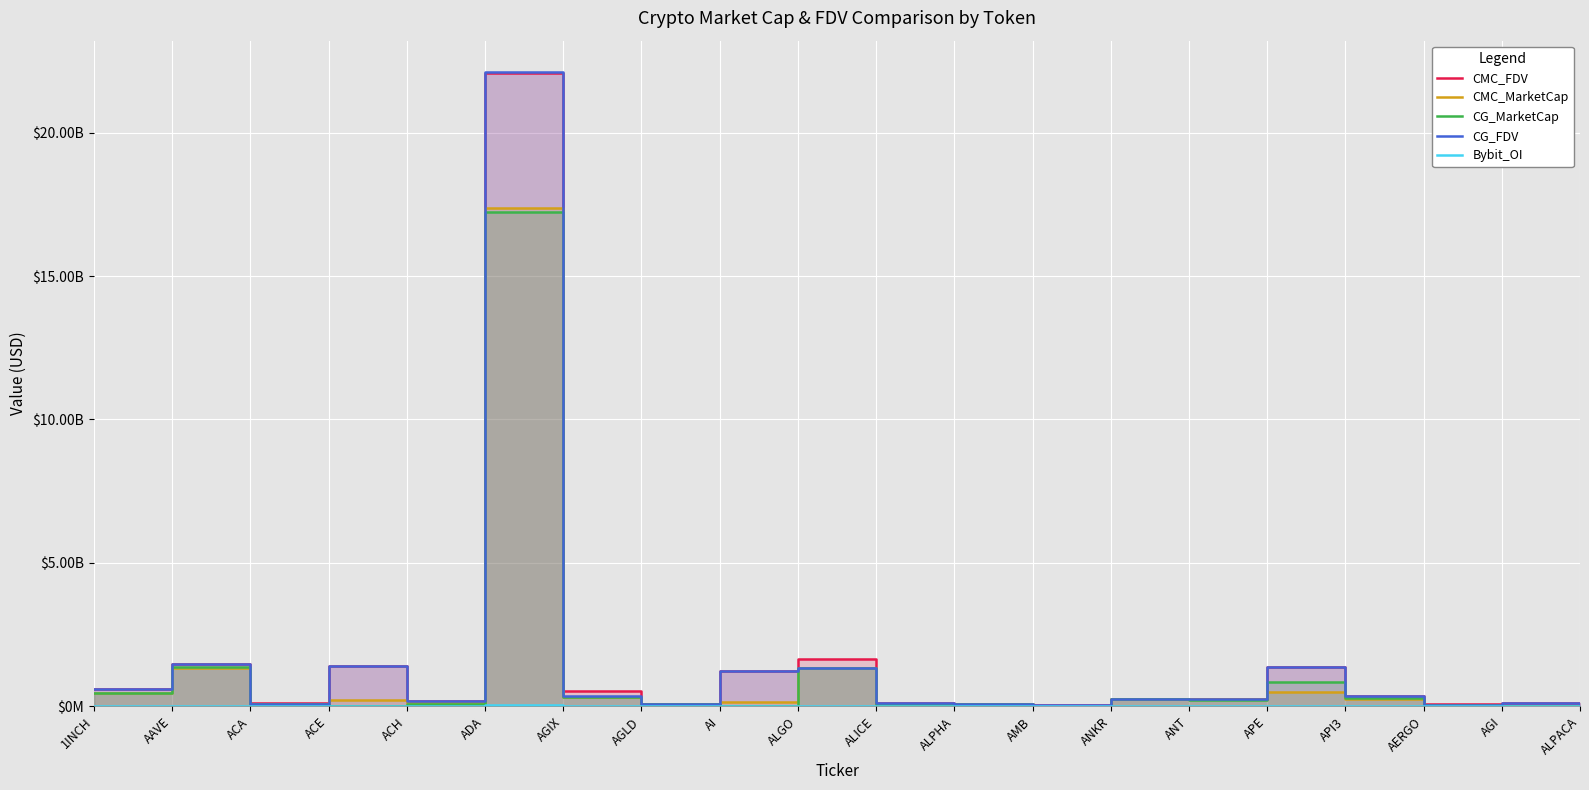

List the labels in order of Bybit_OI value, largest first.

ADA, APE, AAVE, API3, ALGO, ACE, AI, ANKR, 1INCH, AGI, AGIX, ANT, AGLD, ALICE, ALPHA, ACH, AMB, AERGO, ALPACA, ACA